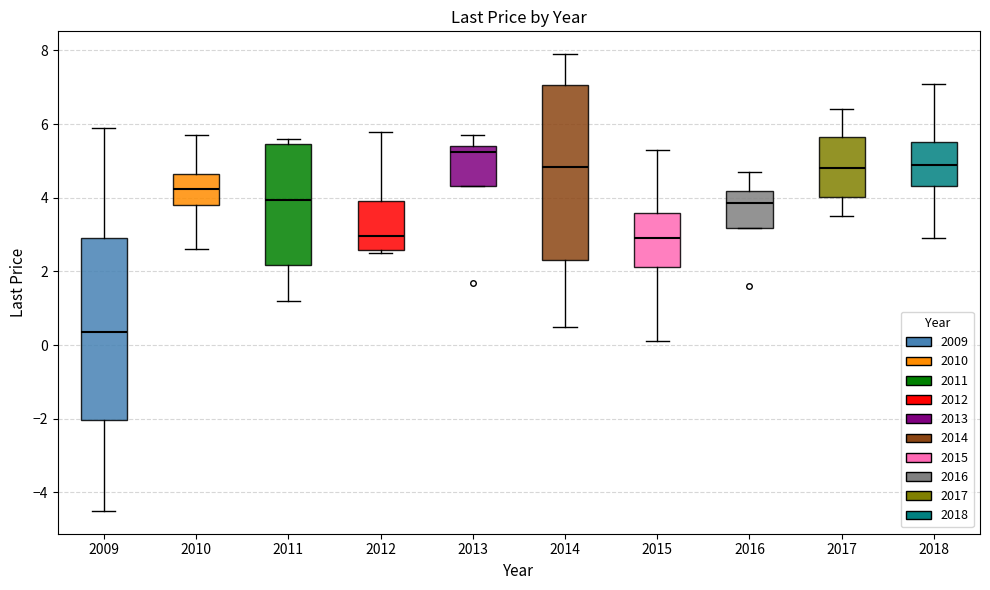

Which box has the lowest median line?

2009